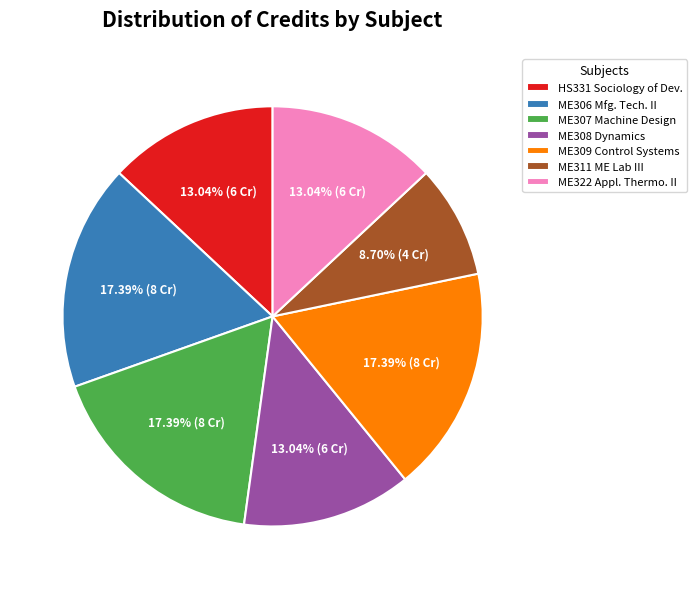

To the nearest percent, what portion does ME309 Control Systems represent?

17%